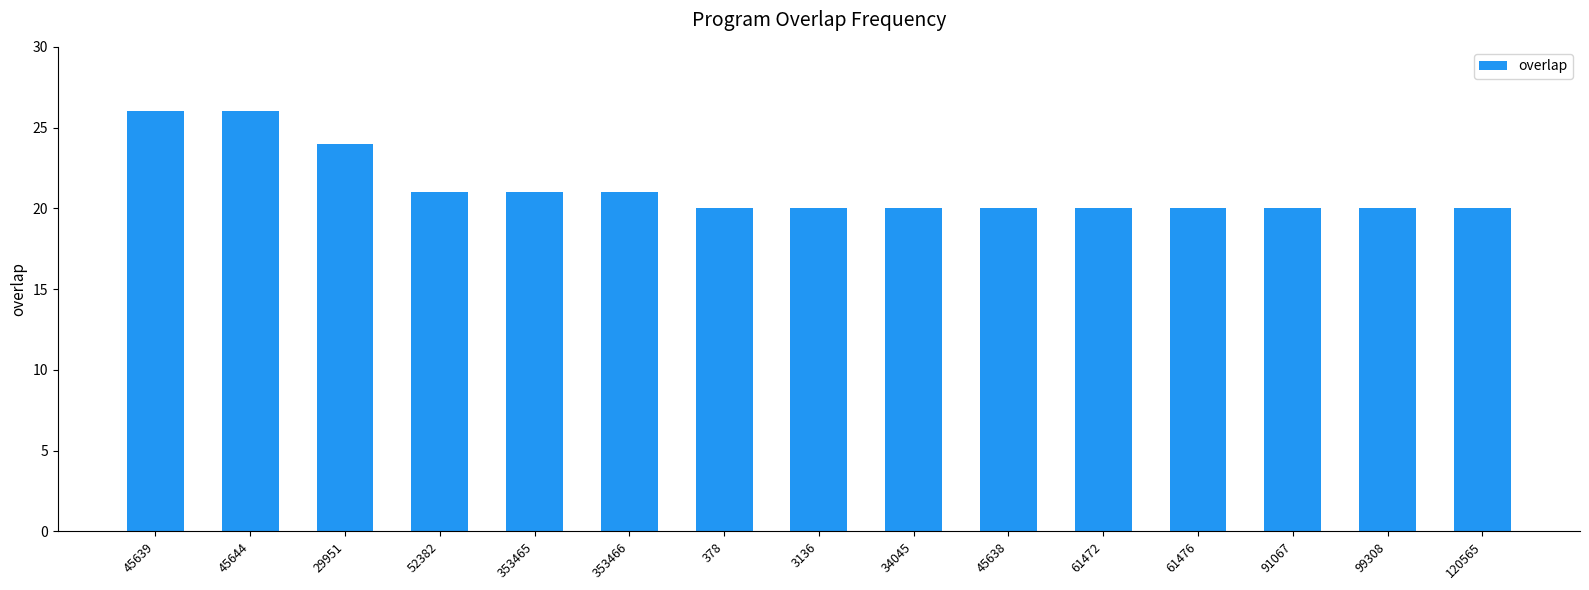

What is the value of the 14th bar from the left?

20